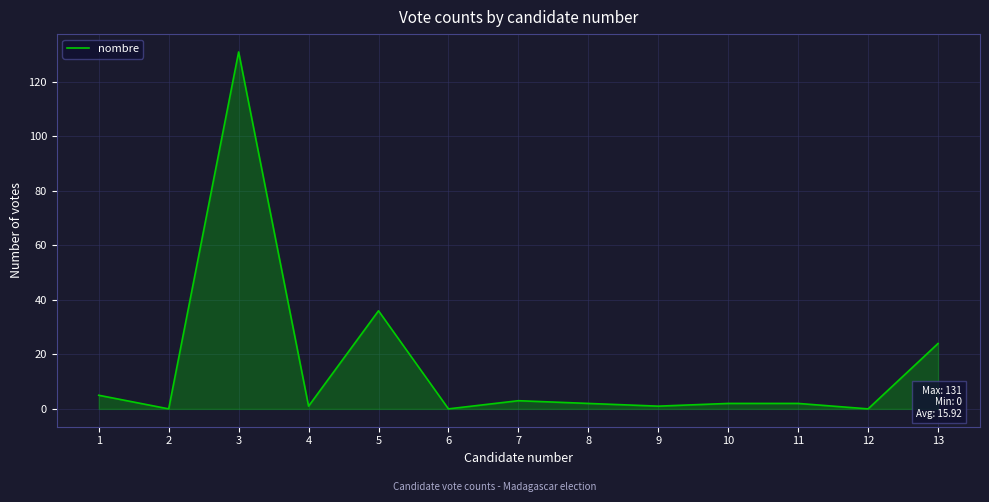

What is the sum of the values at 13 and 11?

26